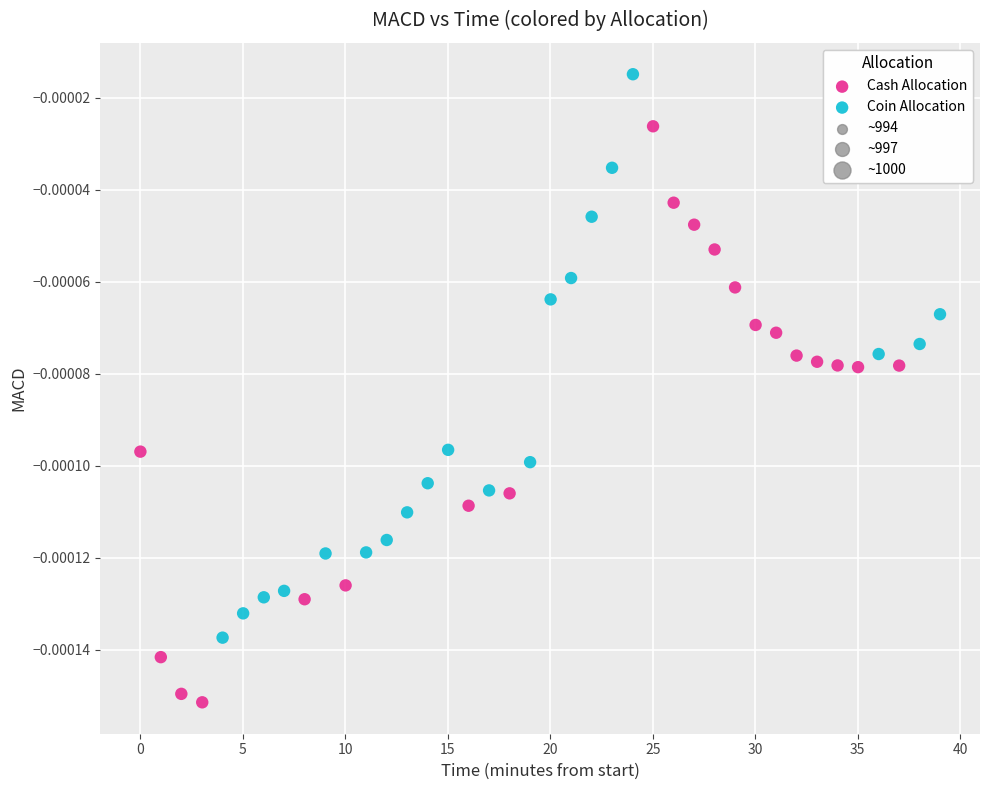

Which series contains the lowest Y value?

Cash Allocation